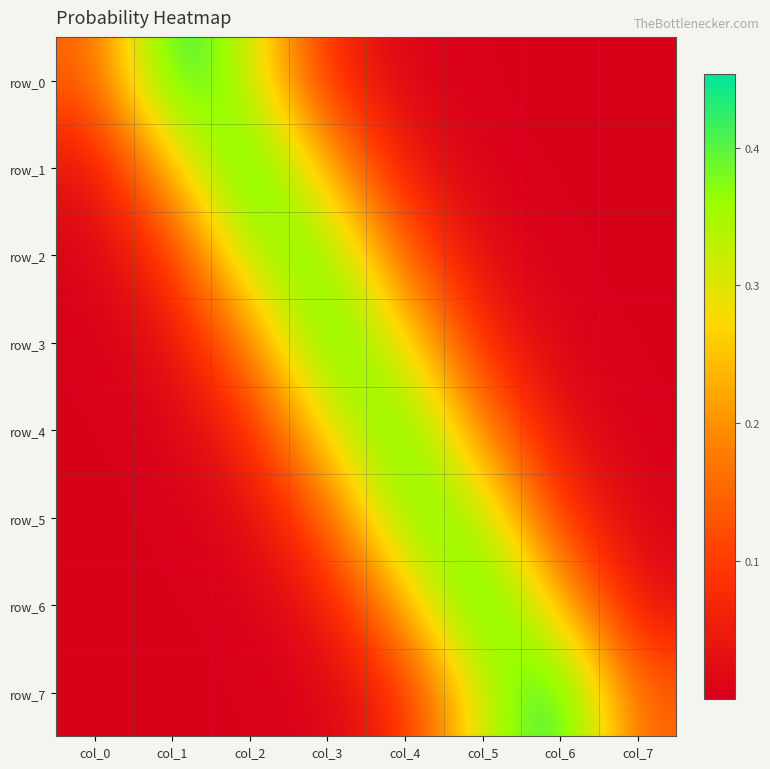

What is the difference between the maximum and minimum values in the row_6 series?

0.4